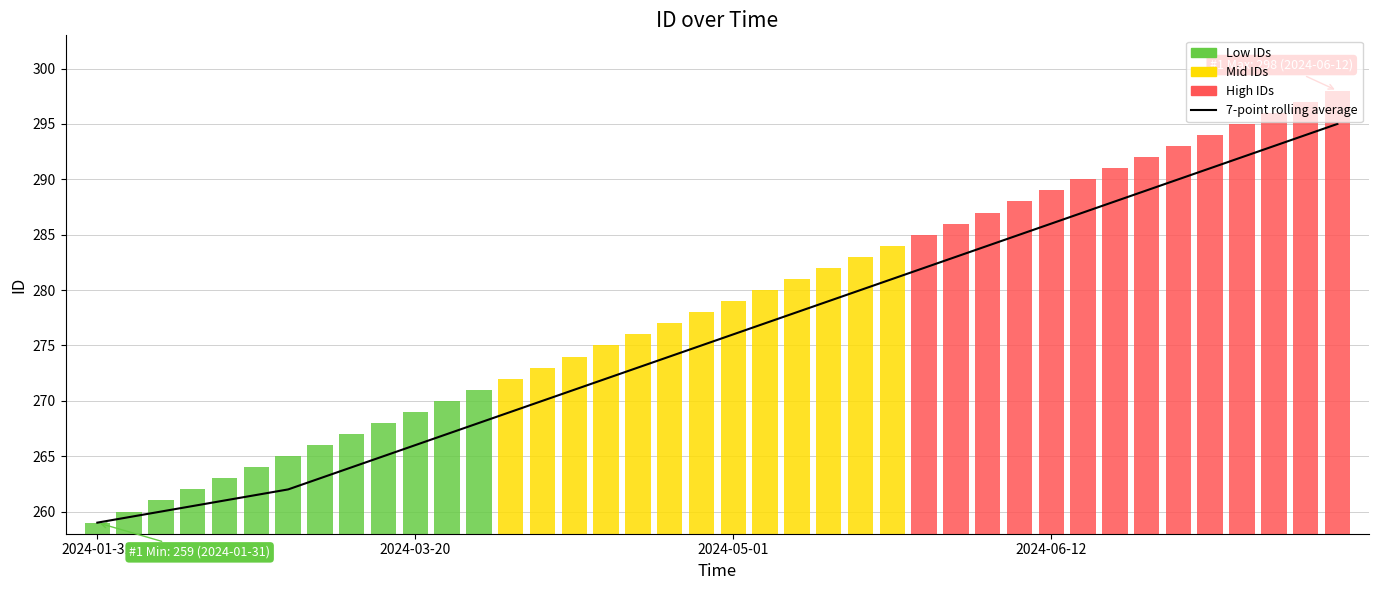

Does the chart contain any negative values?

No